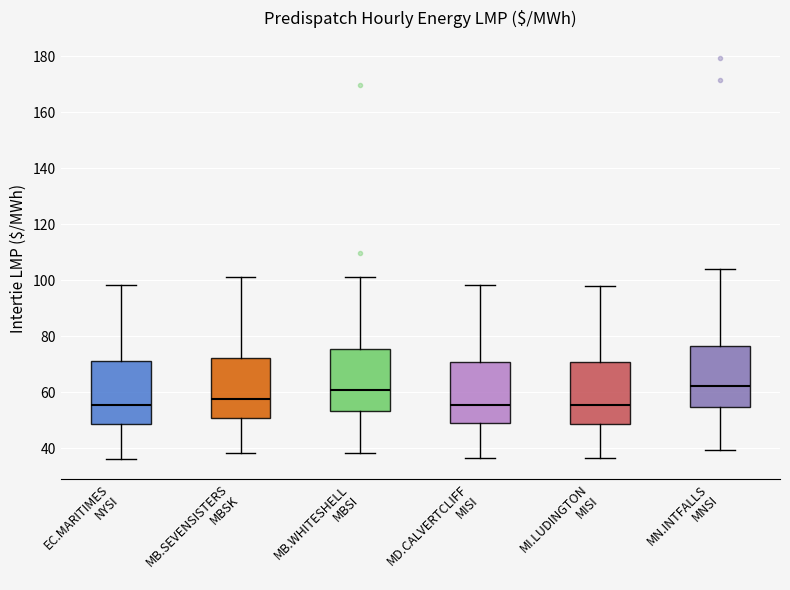

Reading left to right, read every box against the y-axis: the position of its median line, the range the box covers, and the ends of its whiskers. The values are not printed on the chart, so give them approximately, as read against the axis.

EC.MARITIMES NYSI: median 56, box 48 to 70, whiskers 36 to 98
MB.SEVENSISTERS MBSK: median 58, box 50 to 72, whiskers 38 to 102
MB.WHITESHELL MBSI: median 60, box 54 to 76, whiskers 38 to 102
MD.CALVERTCLIFF MISI: median 56, box 48 to 70, whiskers 36 to 98
MI.LUDINGTON MISI: median 56, box 48 to 70, whiskers 36 to 98
MN.INTFALLS MNSI: median 62, box 54 to 76, whiskers 40 to 104